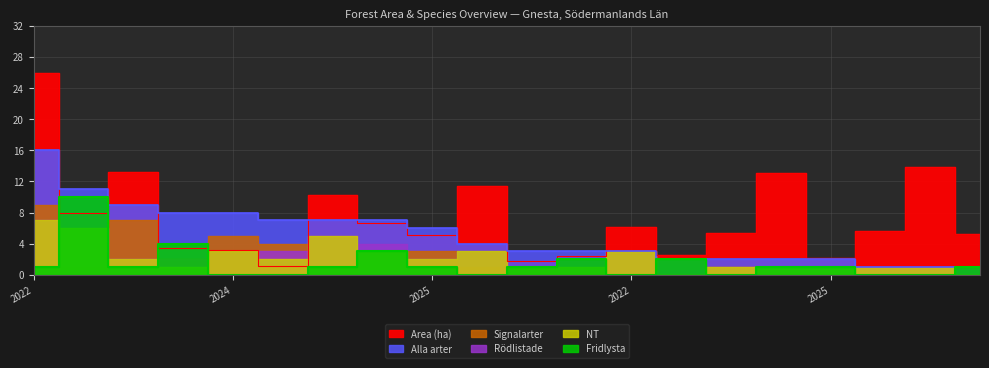

At which category is the sum across all series the highest?

2022